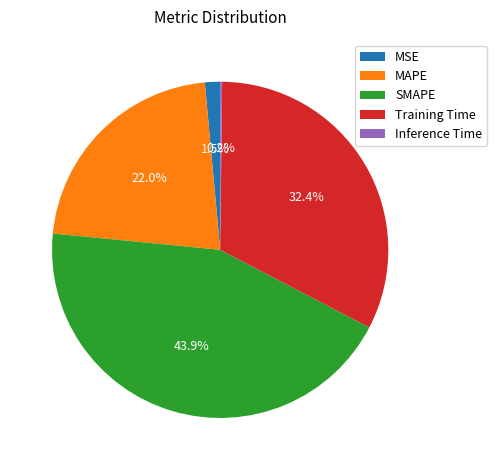

Which slice is the largest?

SMAPE